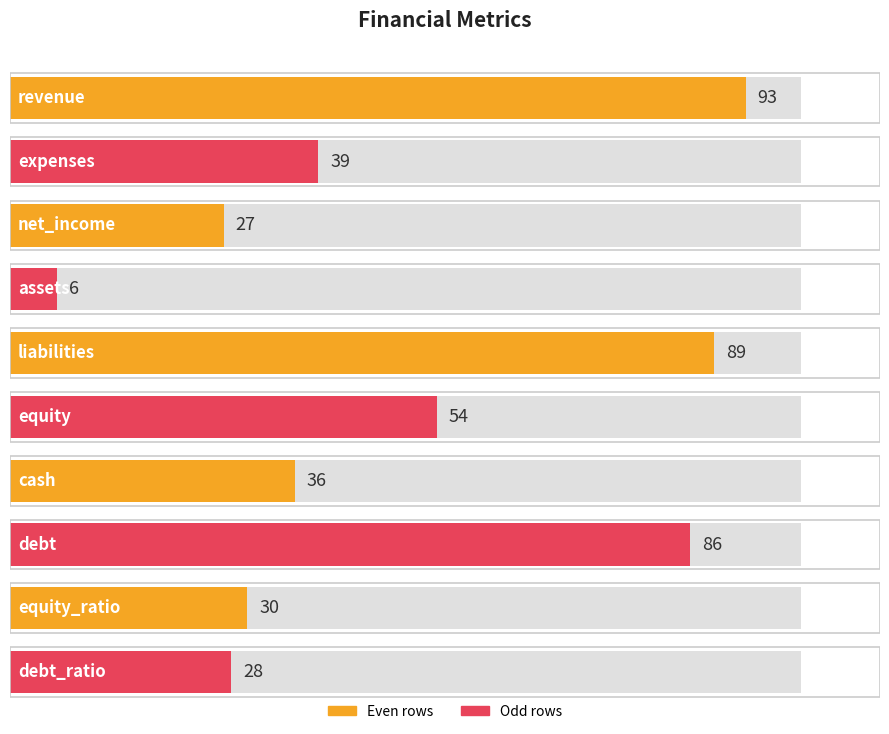

List the labels in order of value, smallest first.

assets, net_income, debt_ratio, equity_ratio, cash, expenses, equity, debt, liabilities, revenue